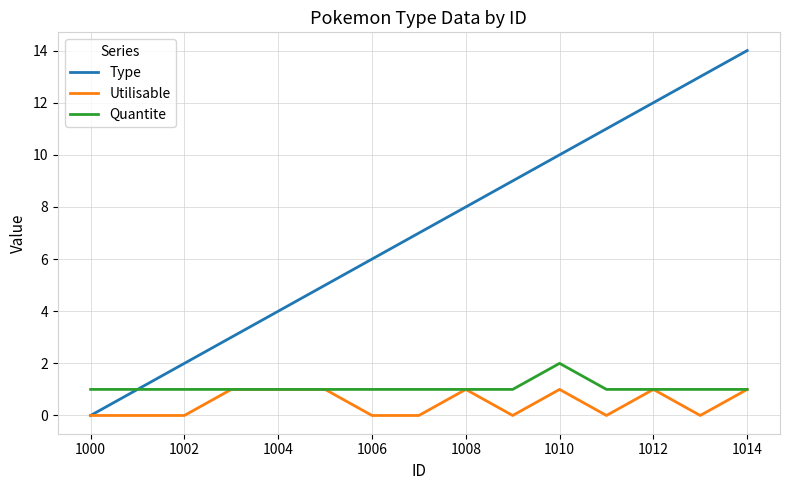

List the series in order of their peak value, highest first.

Type, Quantite, Utilisable